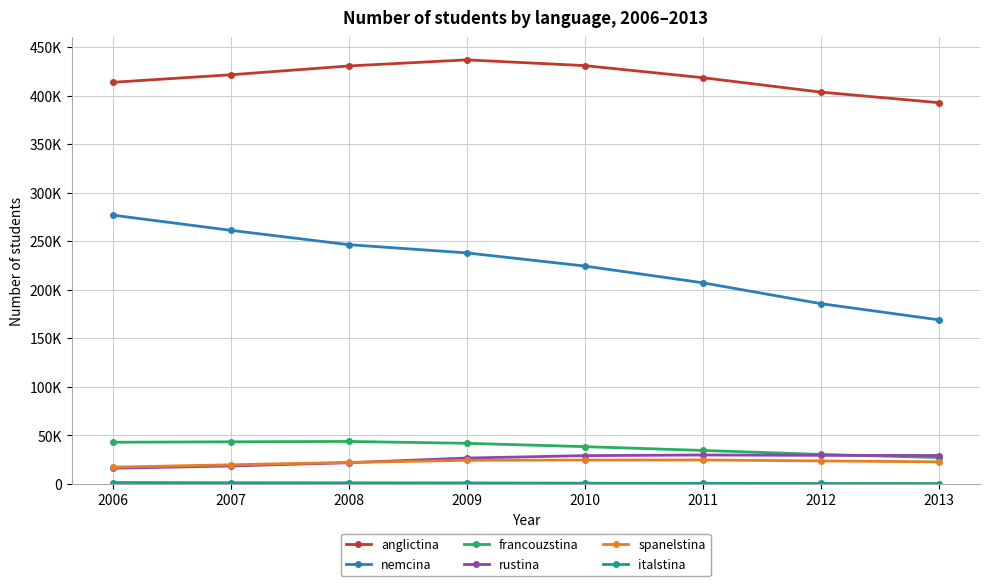

Does the chart have visible grid lines?

Yes